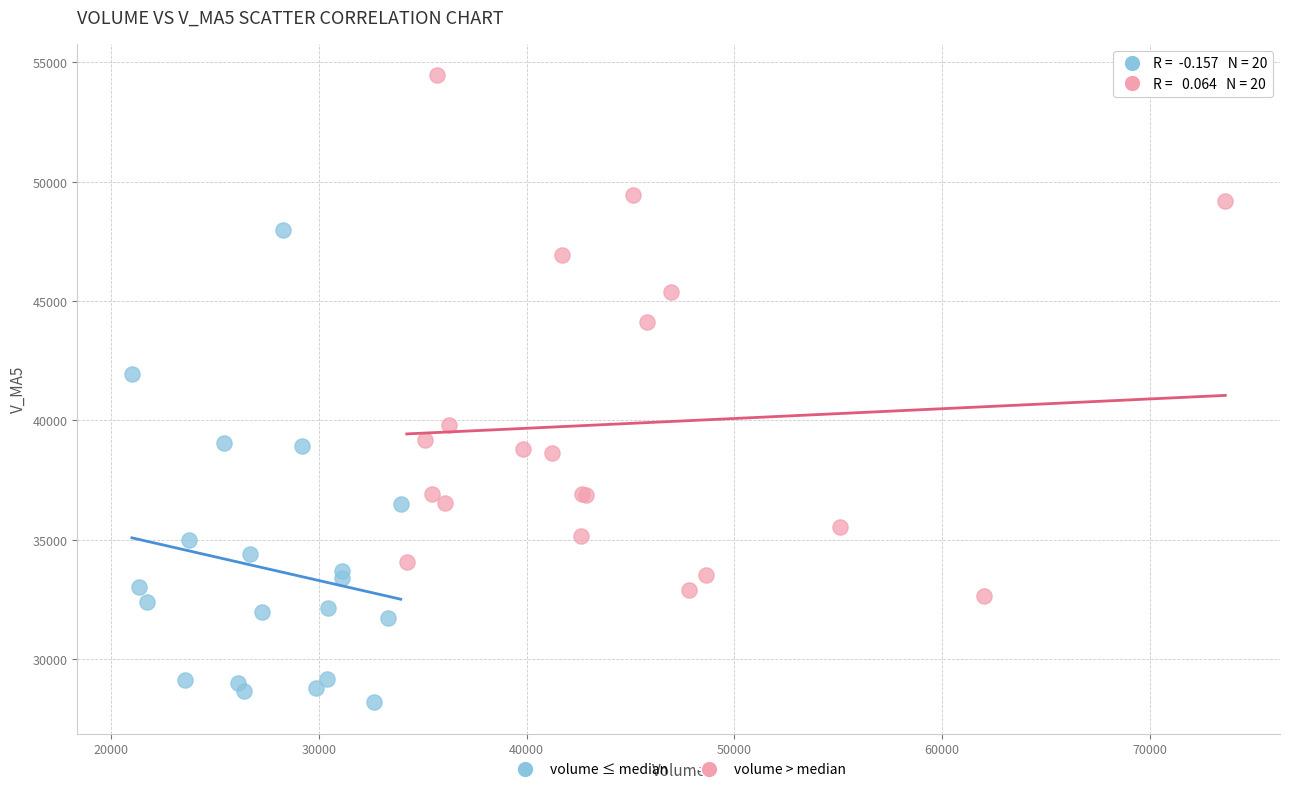

Which series reaches the maximum Y coordinate?

volume > median